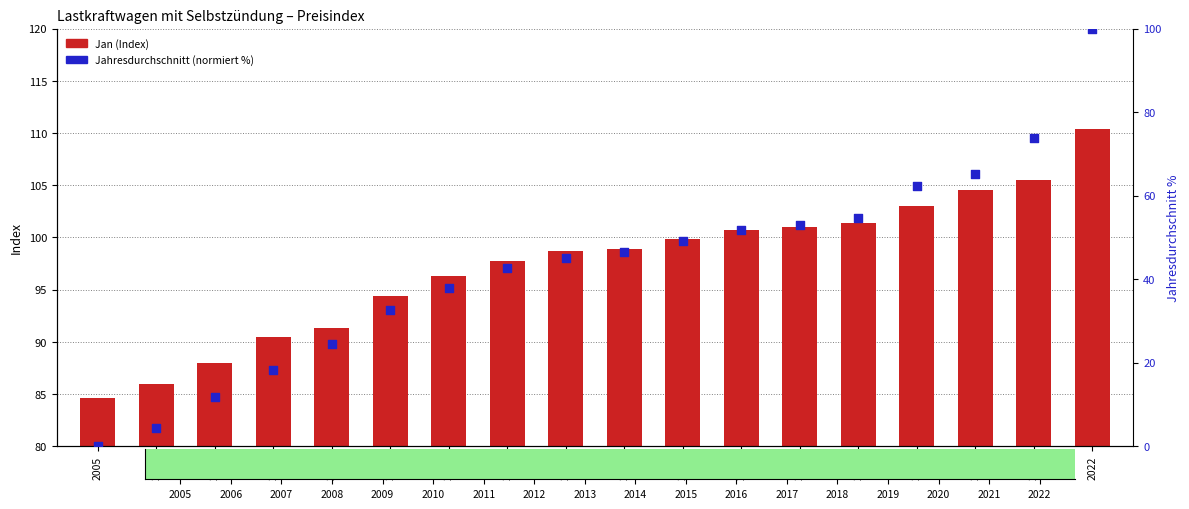

Which series has the largest total across all categories?

Jan (Index)